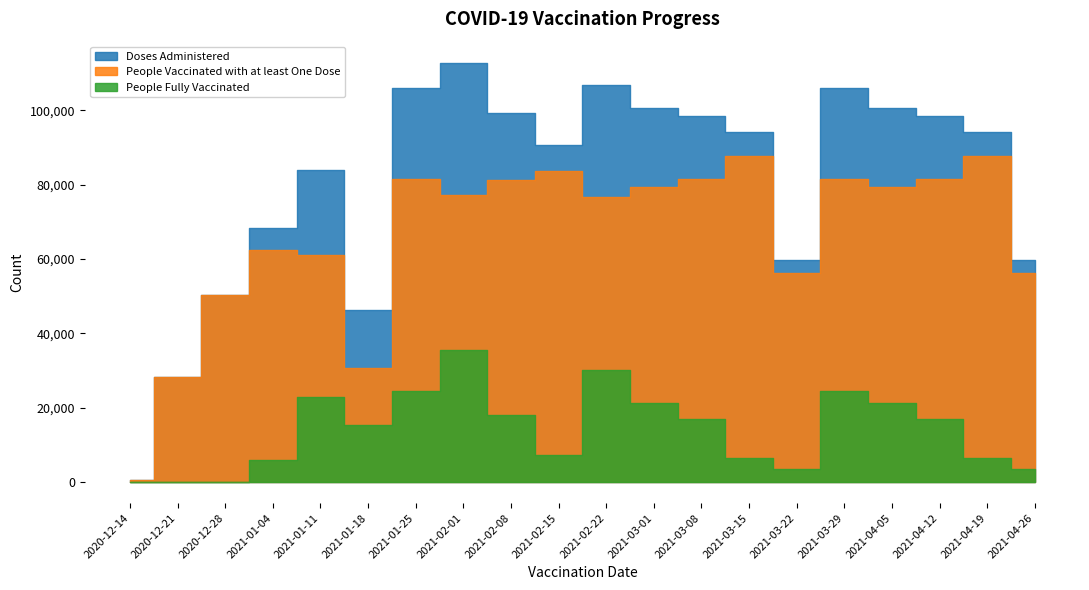

What is the spread (max minus min) of values at 2021-03-08?

81398